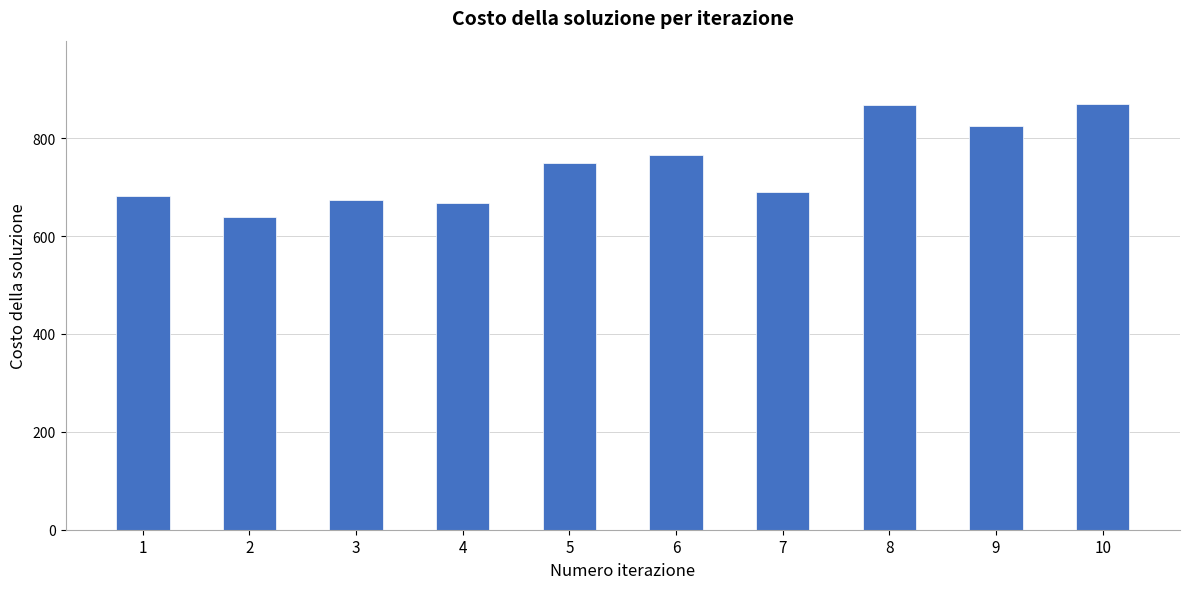

What is the sum of the values at 6 and 7?

1456